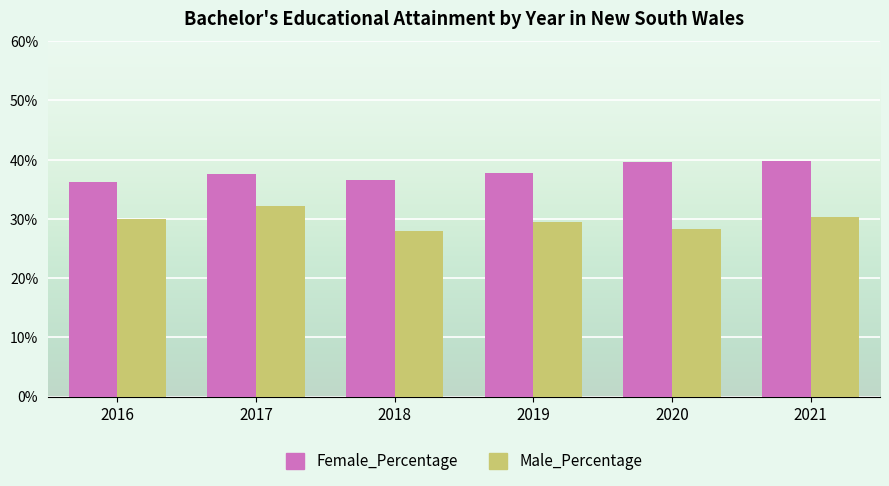

Reading left to right, what are all the values shown in this chart?

Female_Percentage: 2016=0.4	2017=0.4	2018=0.4	2019=0.4	2020=0.4	2021=0.4
Male_Percentage: 2016=0.3	2017=0.3	2018=0.3	2019=0.3	2020=0.3	2021=0.3